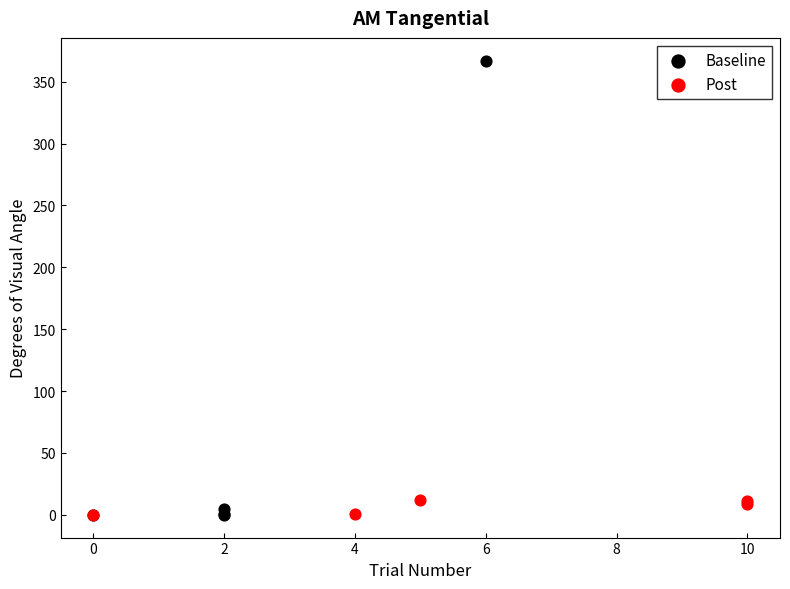

Which series reaches the maximum Y coordinate?

Baseline